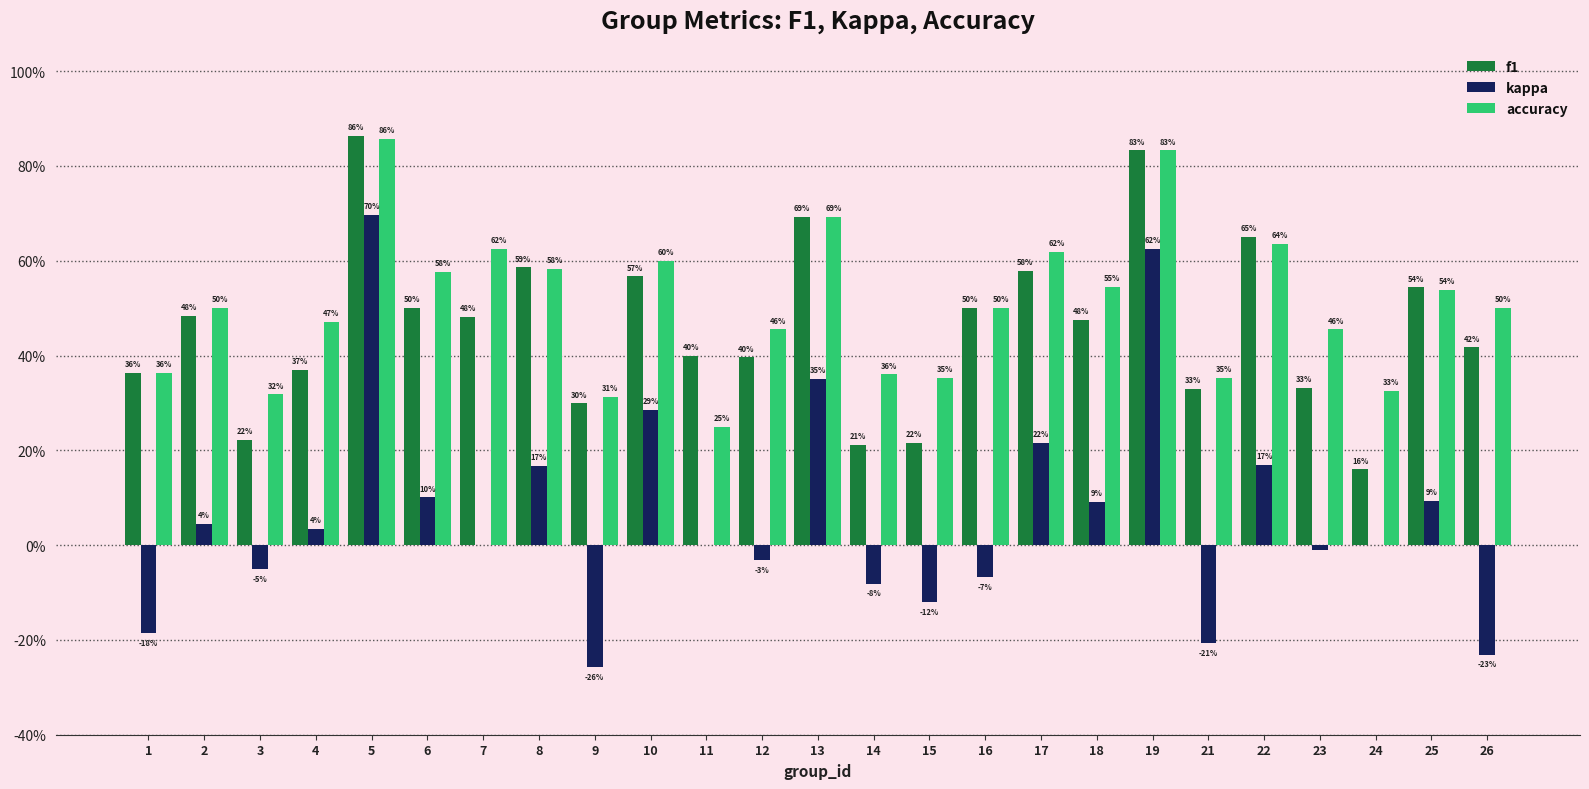

Reading left to right, transcribe all the data shown in this chart.

f1: 0.4	0.5	0.2	0.4	0.9	0.5	0.5	0.6	0.3	0.6	0.4	0.4	0.7	0.2	0.2	0.5	0.6	0.5	0.8	0.3	0.7	0.3	0.2	0.5	0.4
kappa: -0.2	0.0	-0.1	0.0	0.7	0.1	0.0	0.2	-0.3	0.3	0.0	-0.0	0.3	-0.1	-0.1	-0.1	0.2	0.1	0.6	-0.2	0.2	-0.0	0.0	0.1	-0.2
accuracy: 0.4	0.5	0.3	0.5	0.9	0.6	0.6	0.6	0.3	0.6	0.2	0.5	0.7	0.4	0.4	0.5	0.6	0.5	0.8	0.4	0.6	0.5	0.3	0.5	0.5